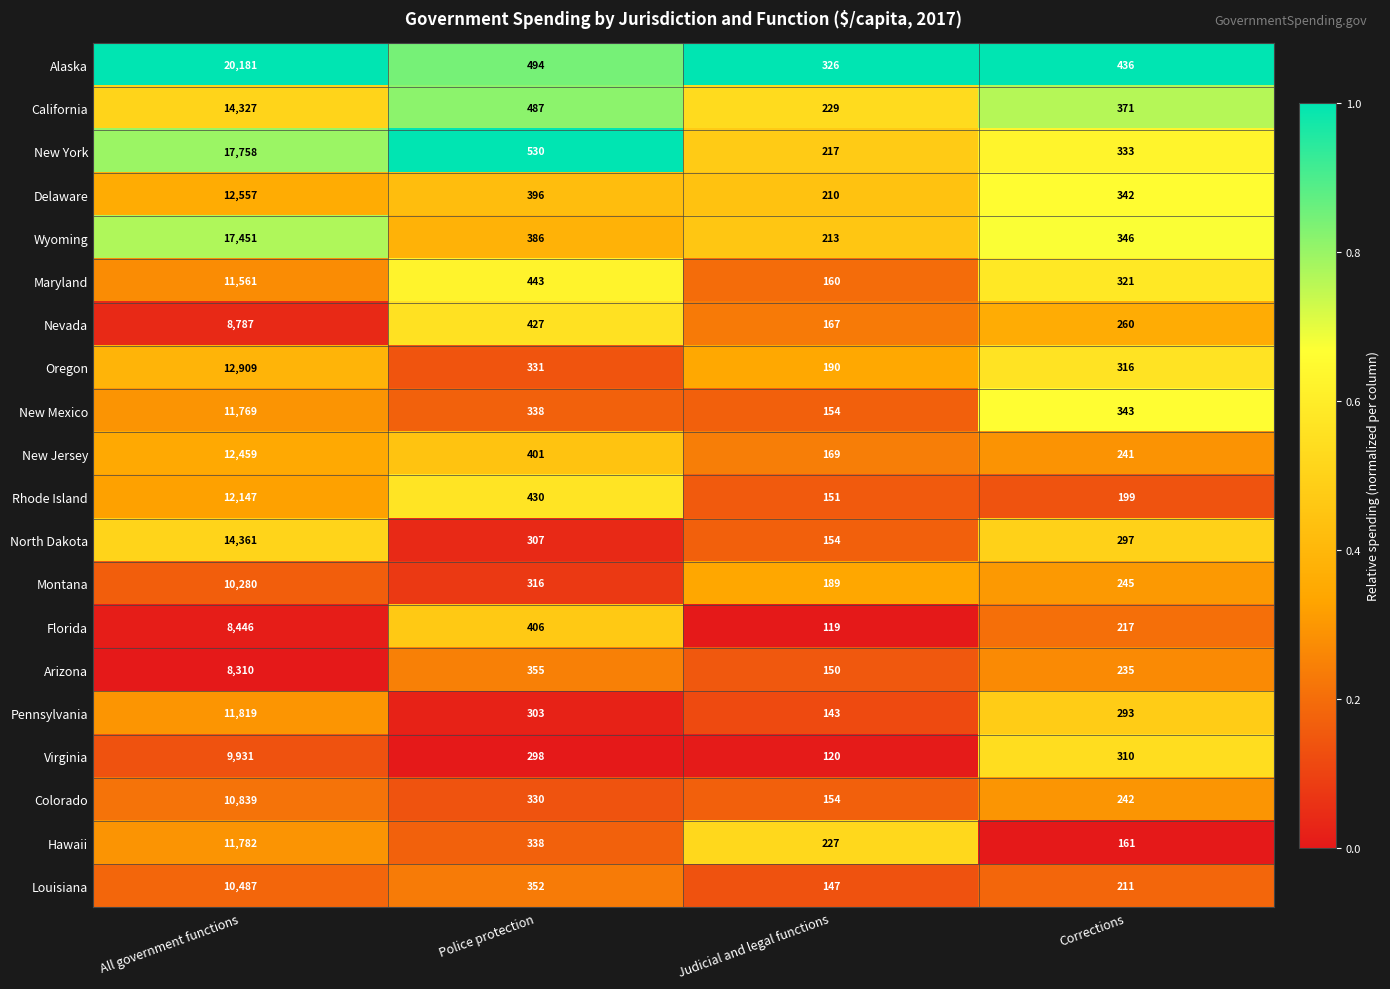

At which category is the sum across all series the highest?

All government functions